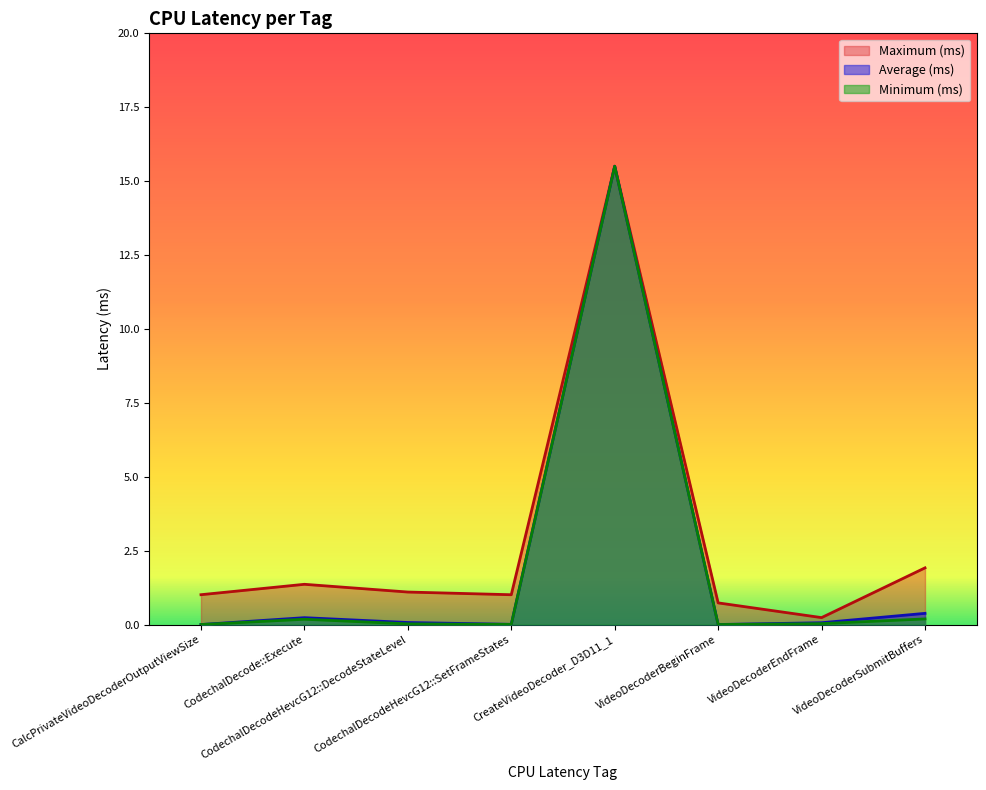

How many data points does each series have?

8